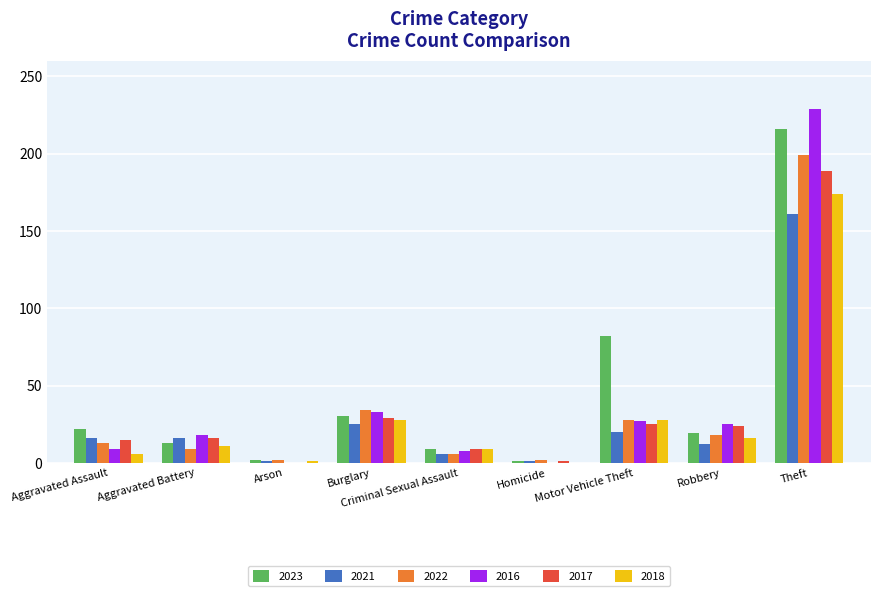

Which category has the highest value across all series?

Theft